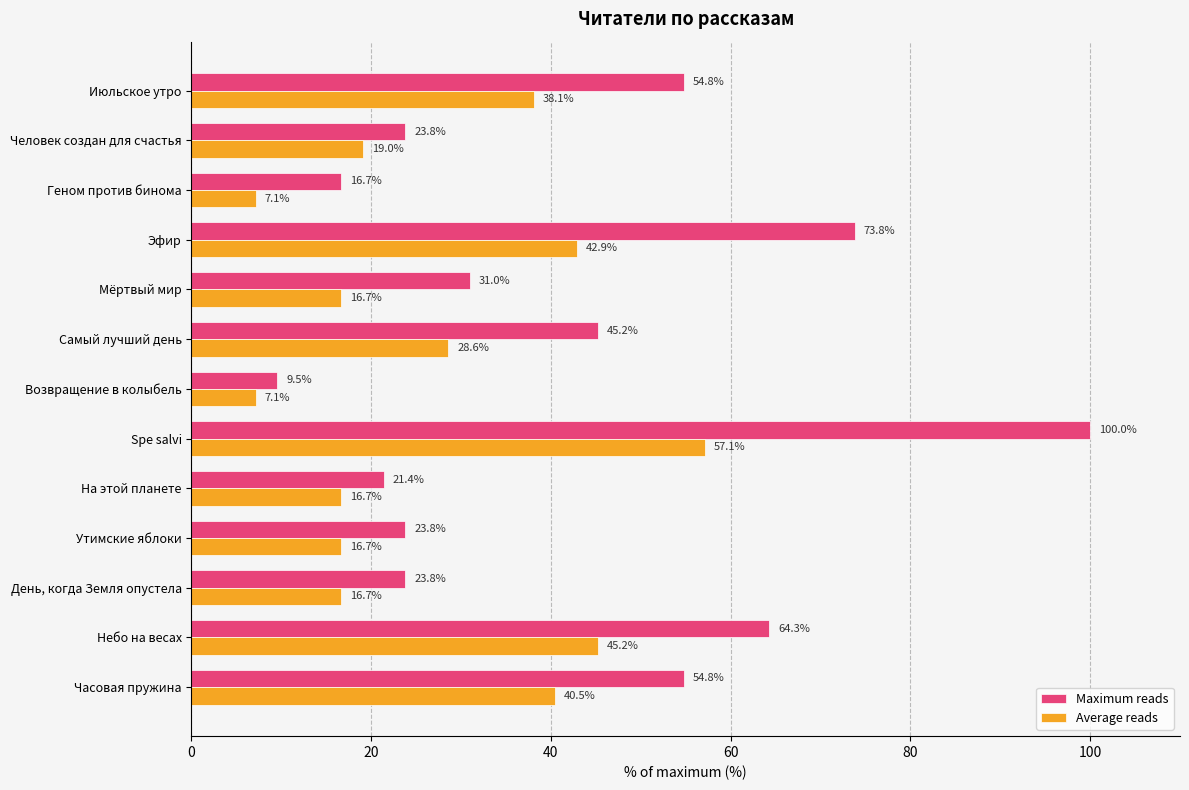

Which category has the lowest value in the Maximum reads series?

Возвращение в колыбель